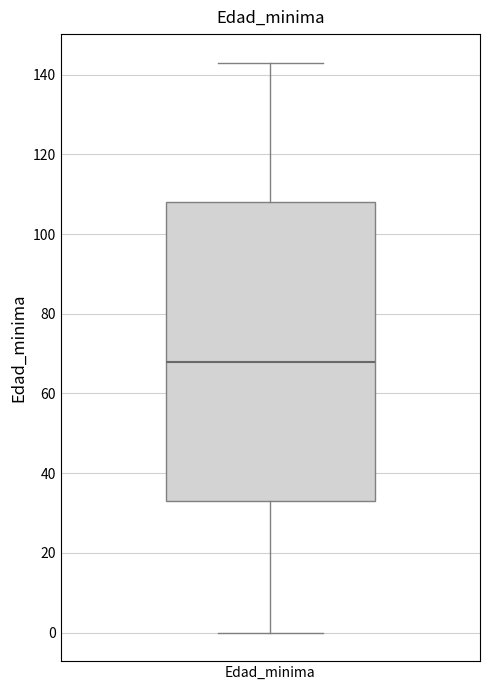

Read this box plot against the y-axis: the position of the median line, the range covered by the box, and the ends of both whiskers. The values are not printed on the chart, so give them approximately, as read against the axis.

median 68, box 34 to 108, whiskers 0 to 144